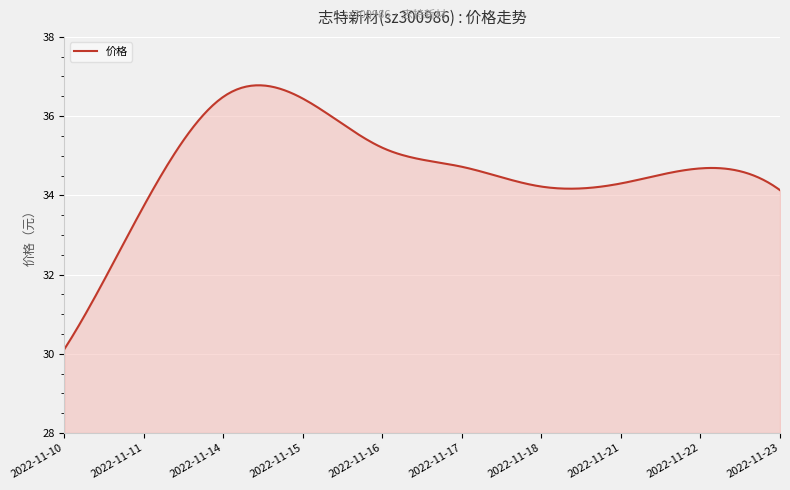

What is the minimum value shown in the chart?

30.1